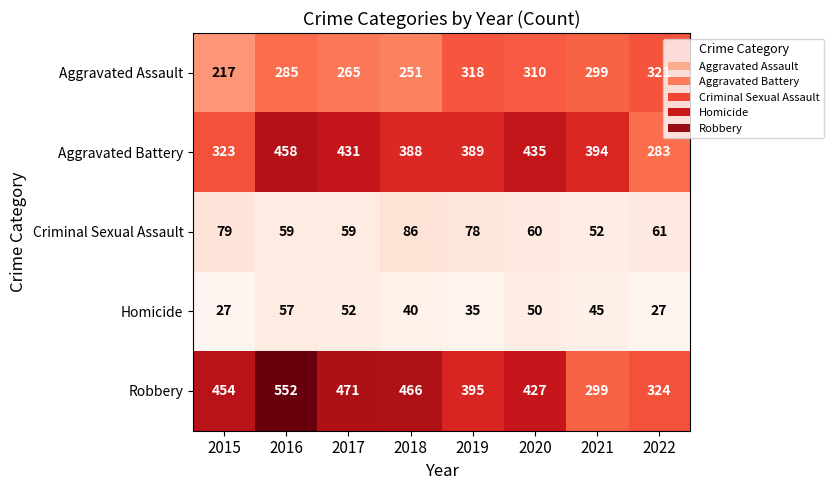

Which label corresponds to the largest value in the chart?

2016